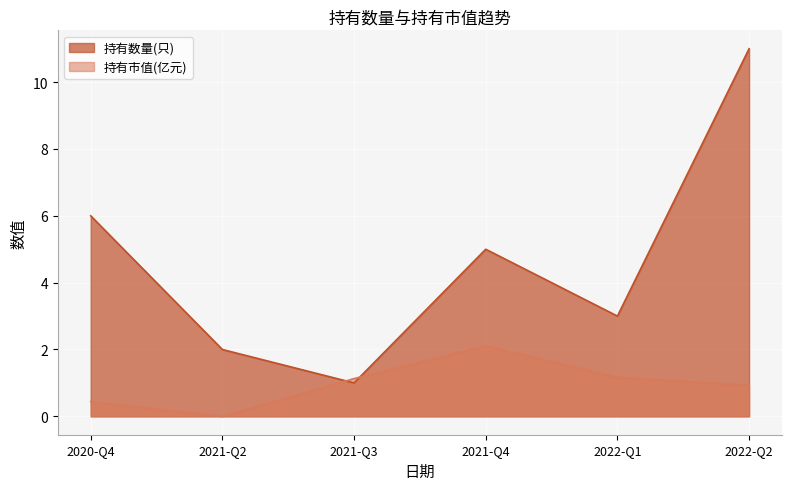

Between 2021-Q4 and 2020-Q4, which series saw the biggest shift?

持有市值(亿元)